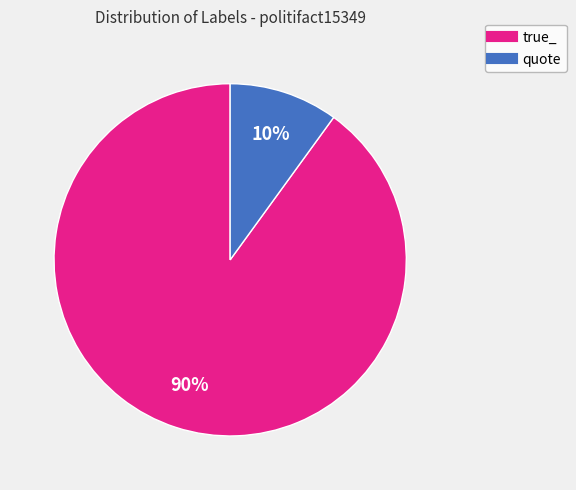

Do quote and true_ together represent more than half of the pie?

Yes